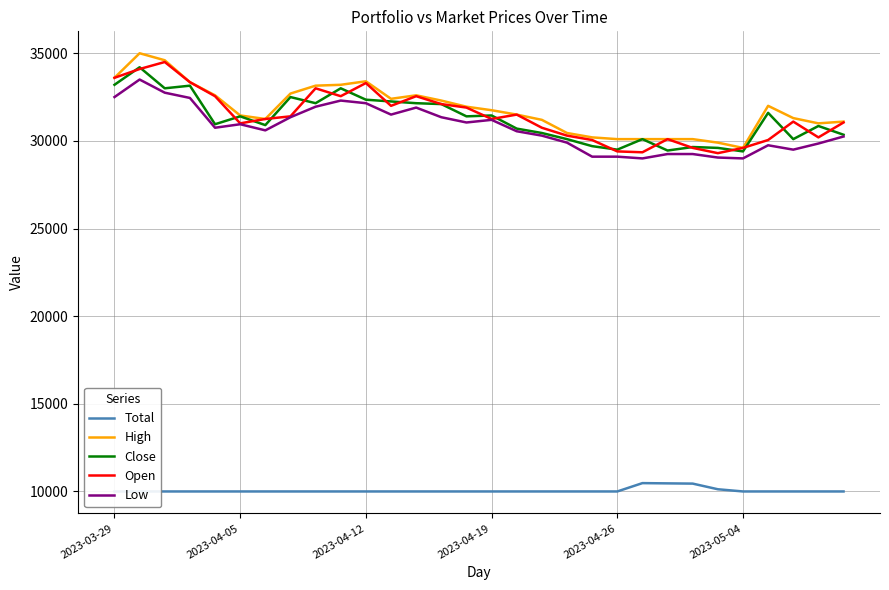

True or false: Total and Close cross at least once.

False